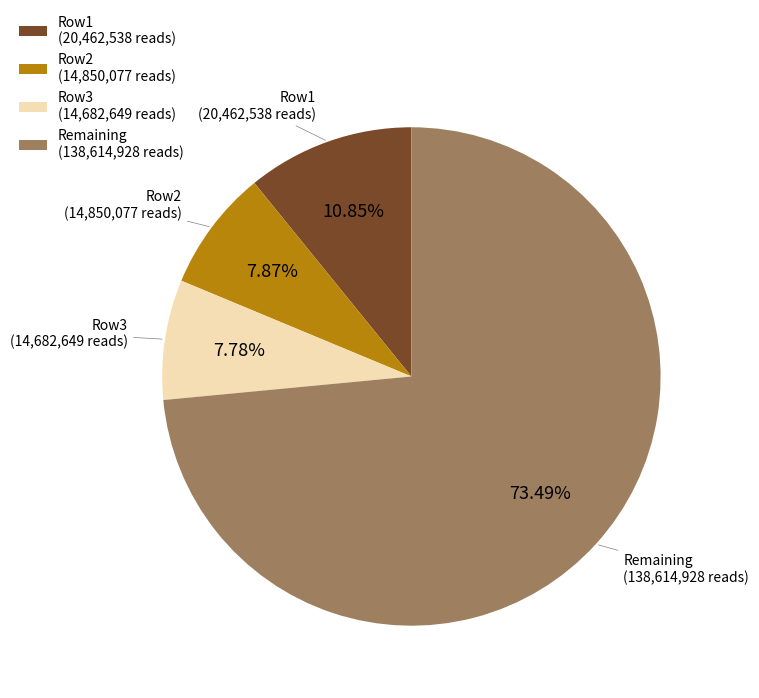

Between Row1 (20,462,538 reads) and Row2 (14,850,077 reads), which is larger?

Row1 (20,462,538 reads)